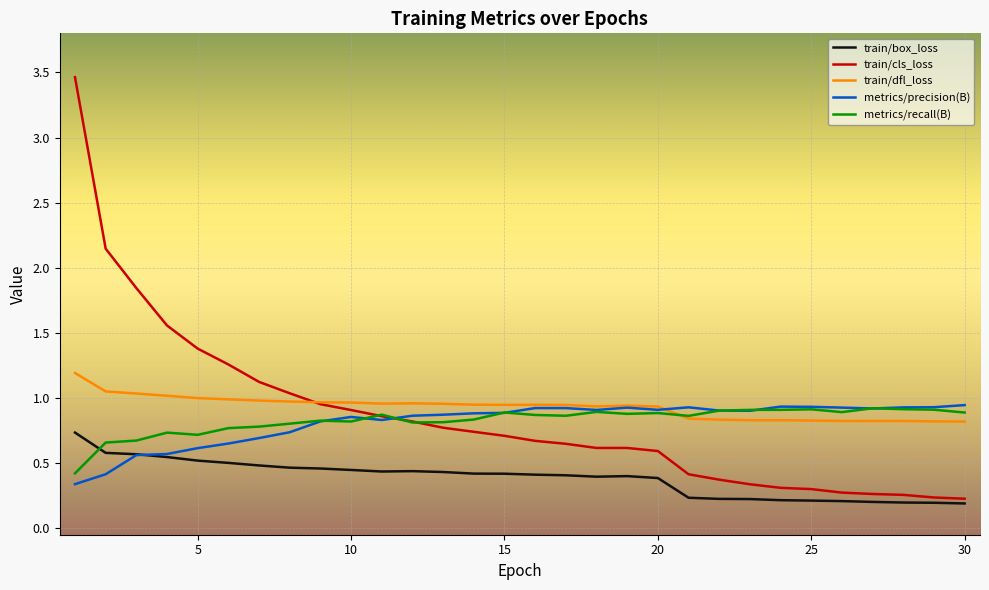

At how many categories does at least one series exceed 2?

2